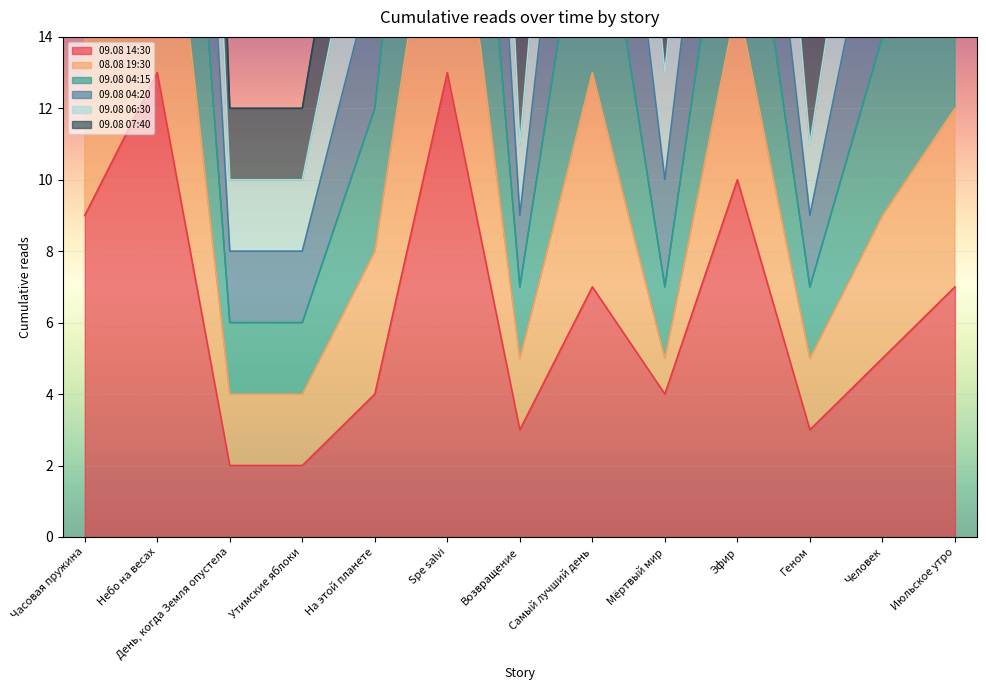

At which label is 08.08 19:30 closest to 19?

Самый лучший день